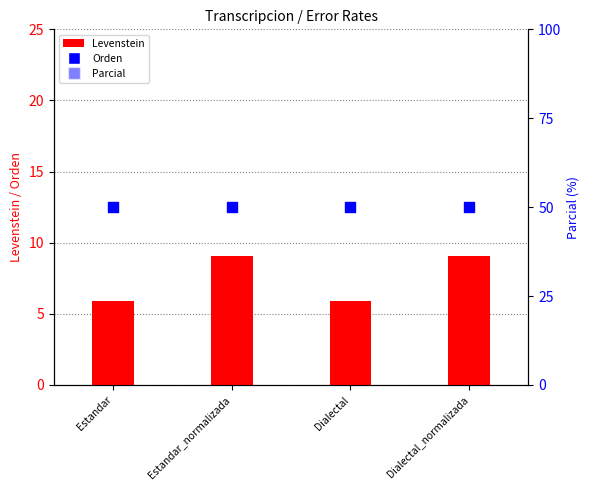

Which series contains the lowest Y value?

Levenstein